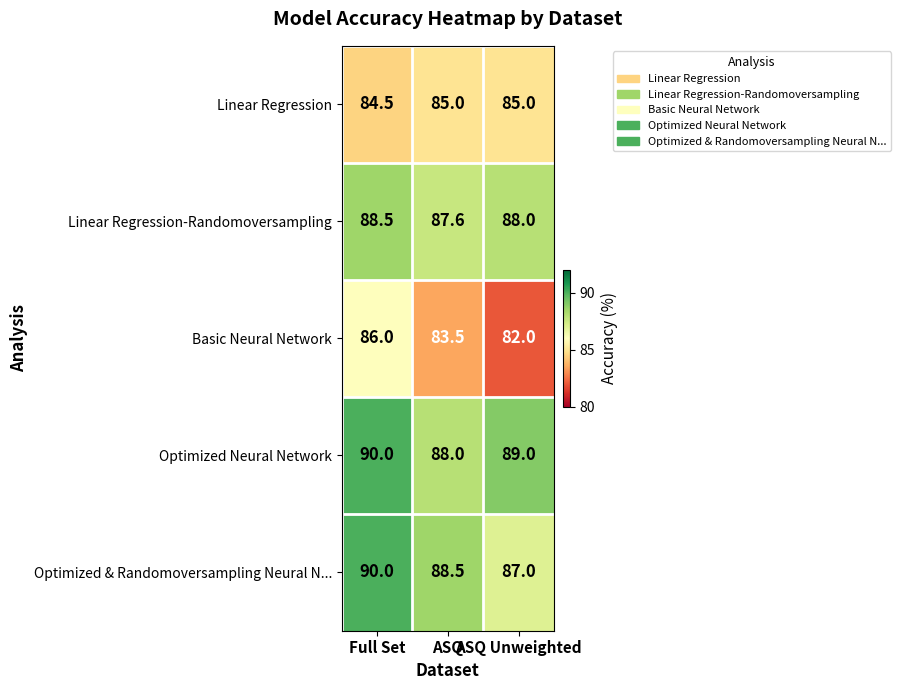

What is the difference between the maximum and minimum values in the Optimized & Randomoversampling Neural N... series?

3.0